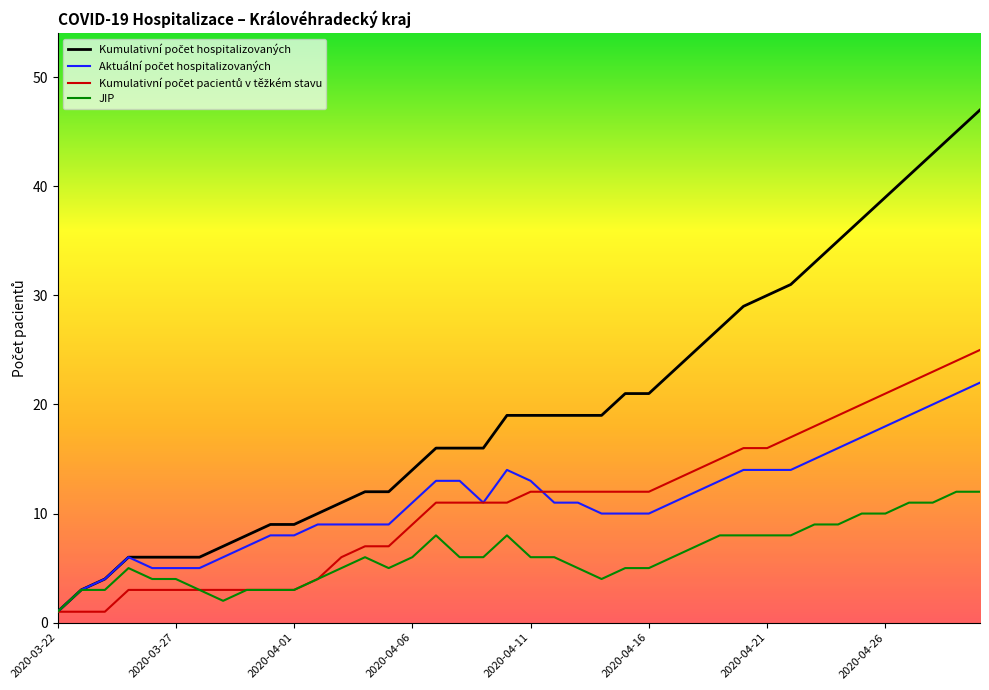

What is the maximum value shown in the chart?

47